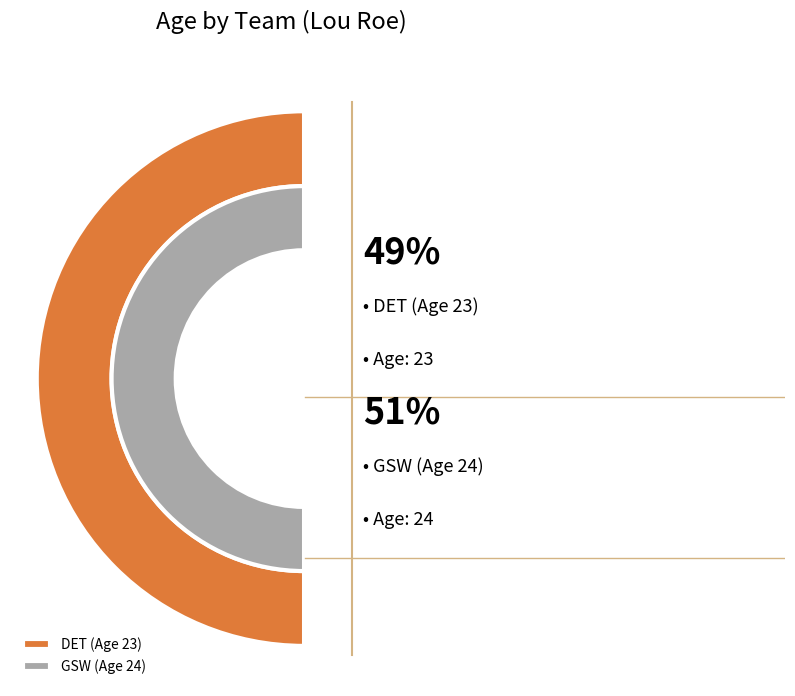

Which has a higher value, GSW or DET?

GSW